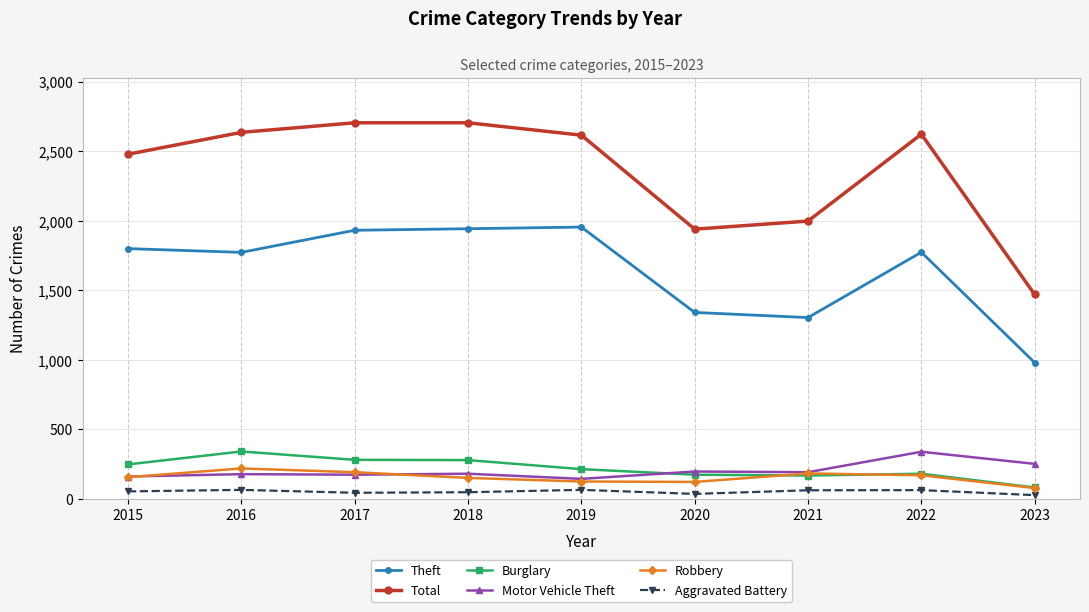

At which label does Total reach its minimum?

2023